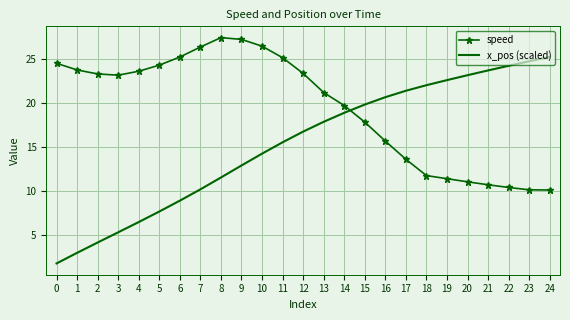

What is the spread (max minus min) of values at 9?

14.3